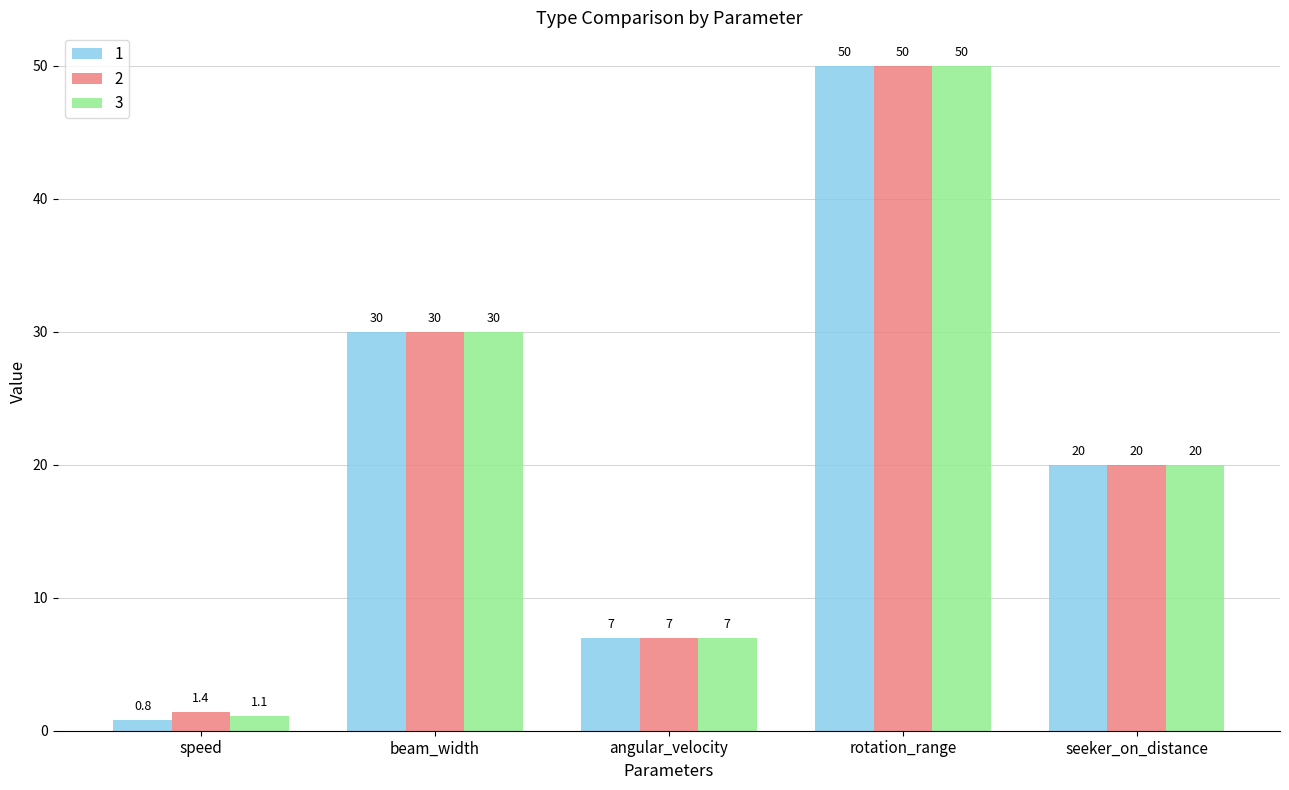

At how many categories does at least one series exceed 45?

1